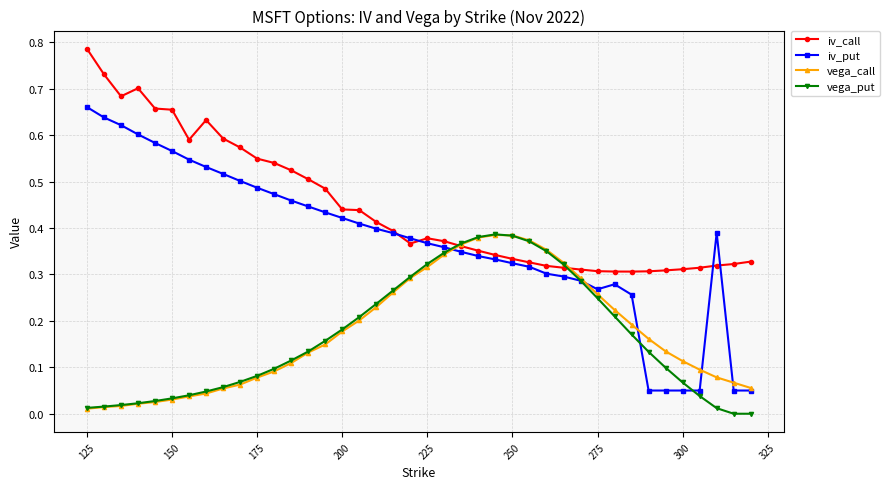

Is this an area chart (filled region under the line)?

No